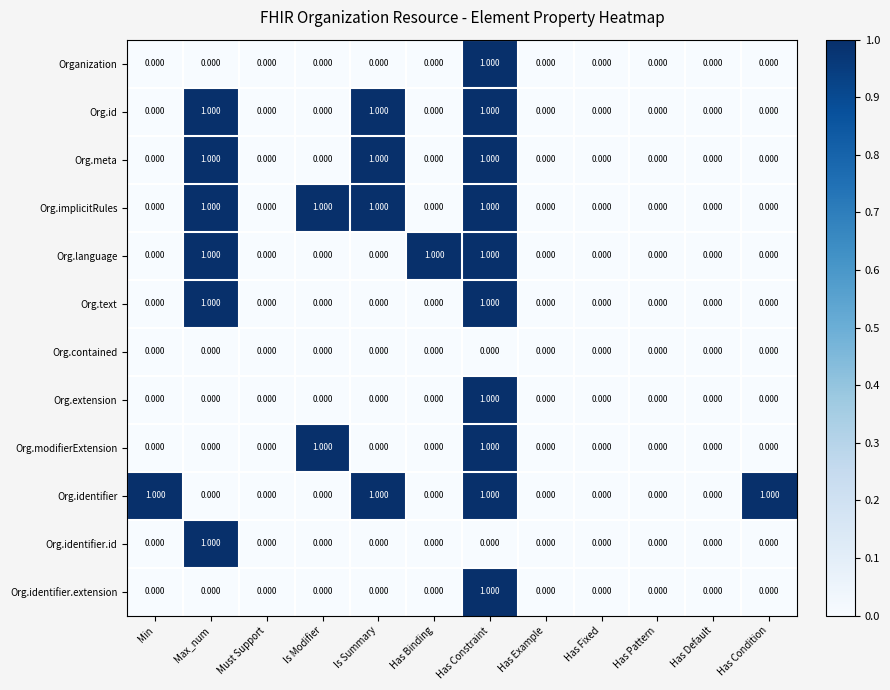

Which series changed the most between Has Example and Has Condition?

Org.identifier